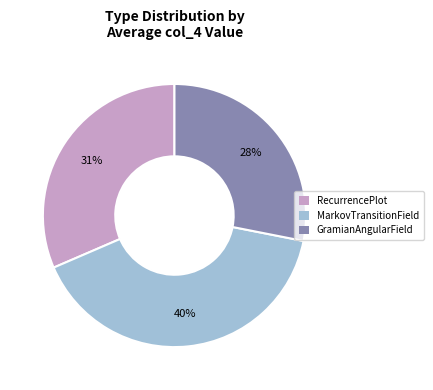

Does RecurrencePlot represent more than half of the total?

No